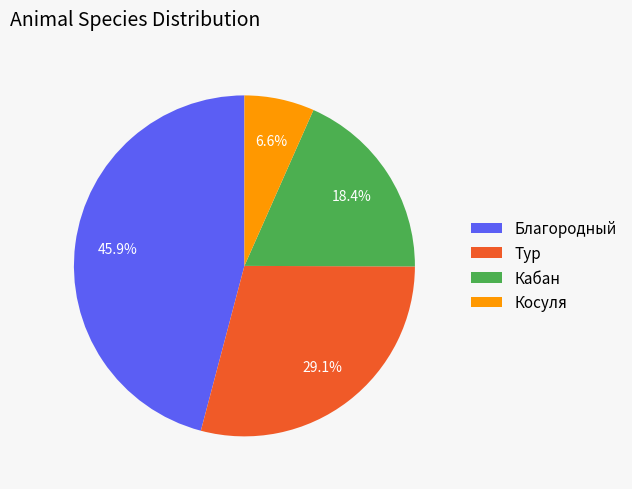

Is there any slice that represents more than half of the pie?

No